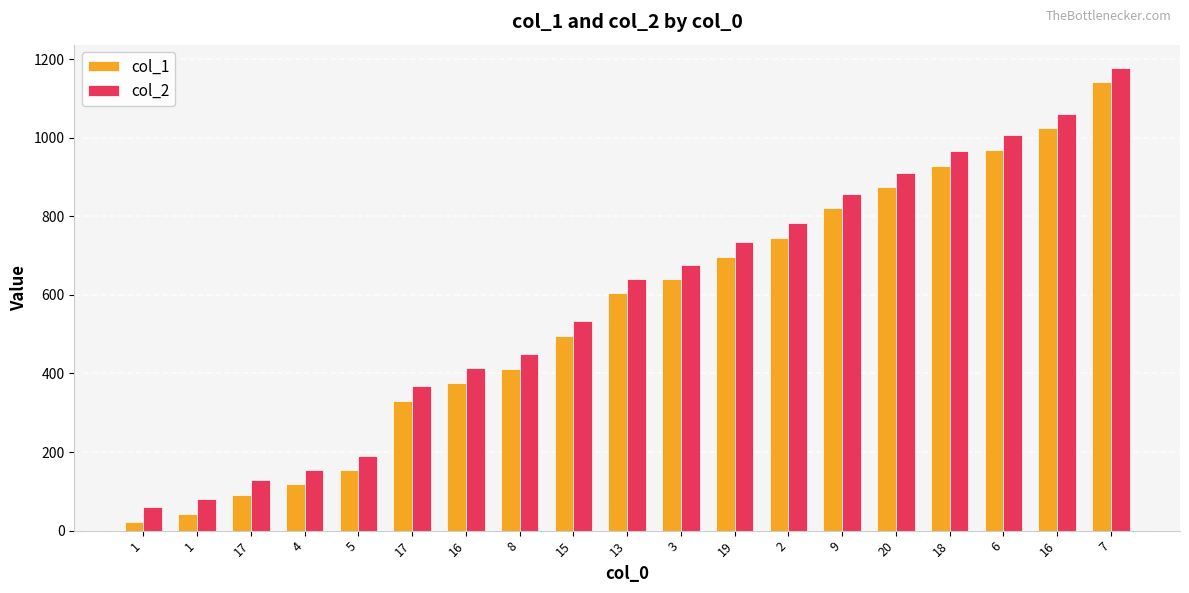

Reading left to right, extract all data points from this chart.

col_1: 1=22	1=43	17=91	4=118	5=154	17=331	16=376	8=412	15=496	13=604	3=640	19=697	2=745	9=820	20=874	18=928	6=970	16=1024	7=1141
col_2: 1=59	1=80	17=128	4=155	5=191	17=368	16=413	8=449	15=533	13=641	3=677	19=734	2=782	9=857	20=911	18=965	6=1007	16=1061	7=1178